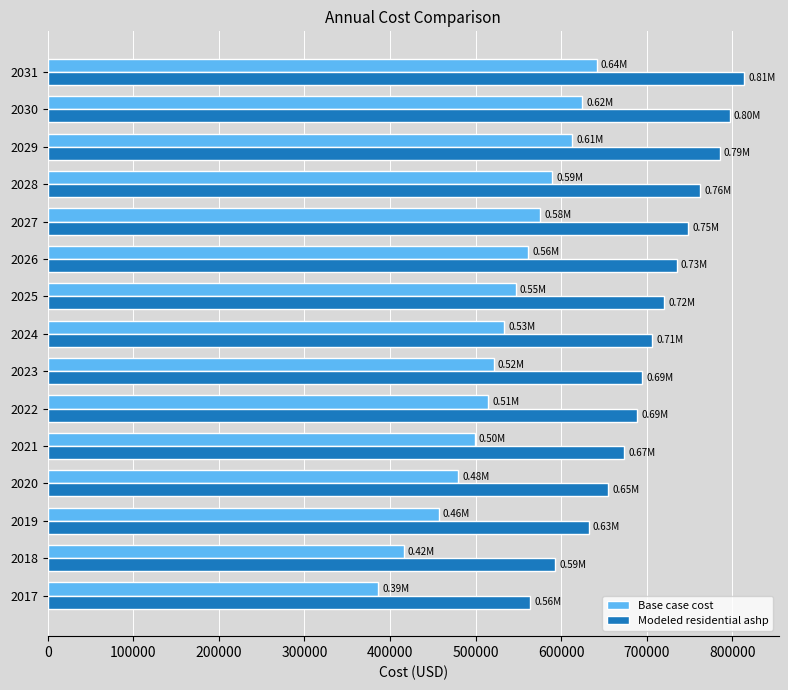

Rank the series at 2026 from highest to lowest value.

Modeled residential ashp, Base case cost